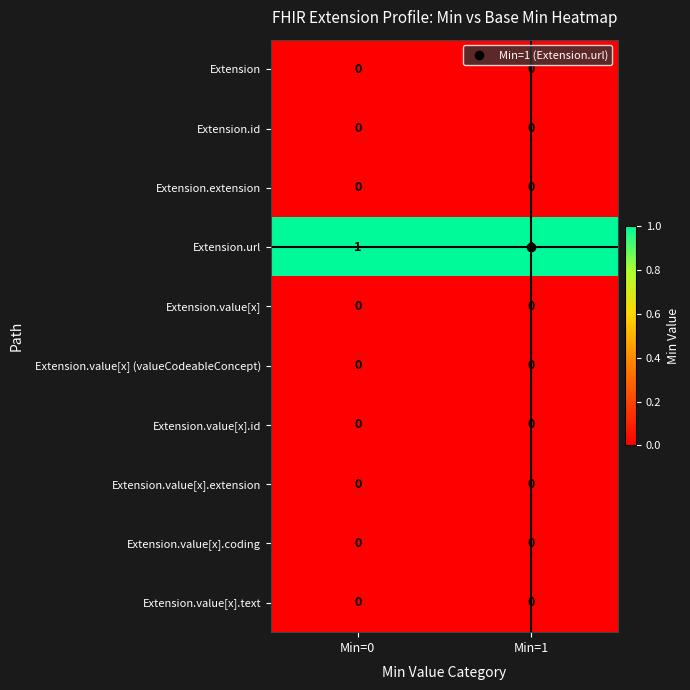

The value of Extension.value[x] (valueCodeableConcept) at Min=0 is 0. True or false?

True